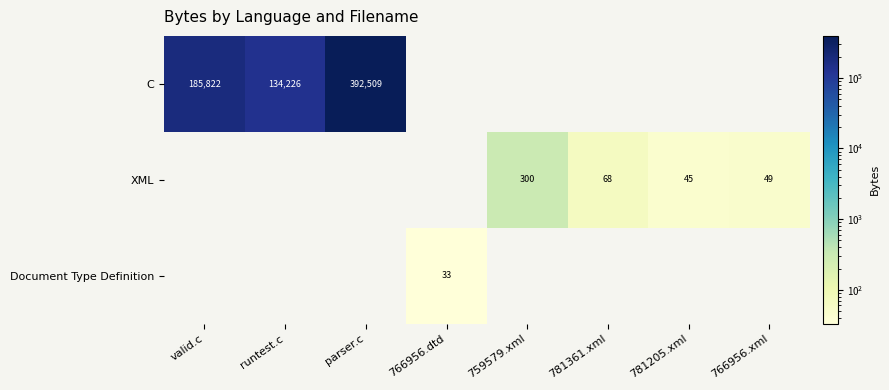

The value of C at valid.c is 185822. True or false?

True